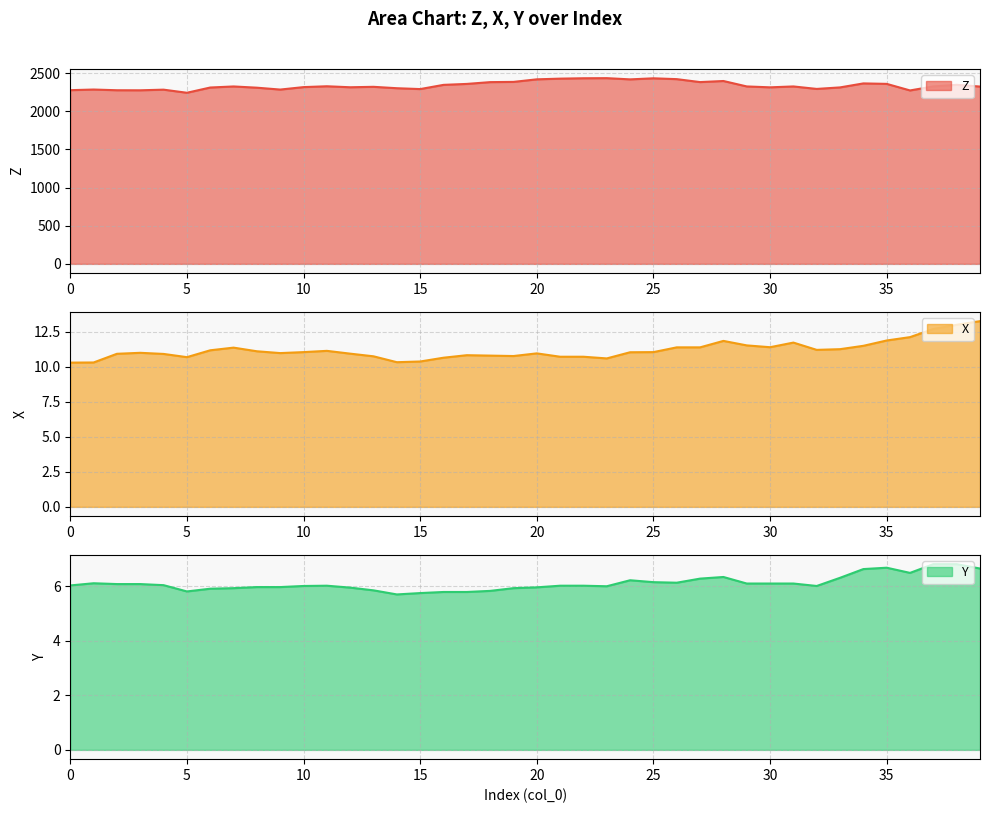

The value of Z at 9 is 2284.9. True or false?

True